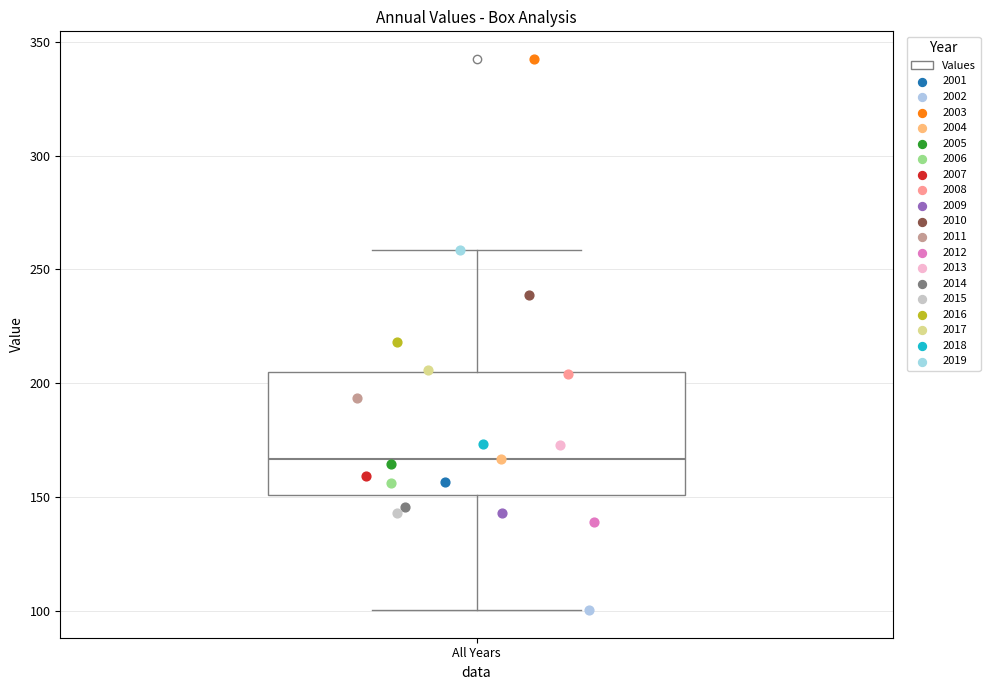

Transcribe this box plot: give where the median line is, the range the box spans, and where the two whiskers end, as read against the y-axis. The values are not printed on the chart, so give them approximately, as read against the axis.

median 165, box 150 to 205, whiskers 100 to 260